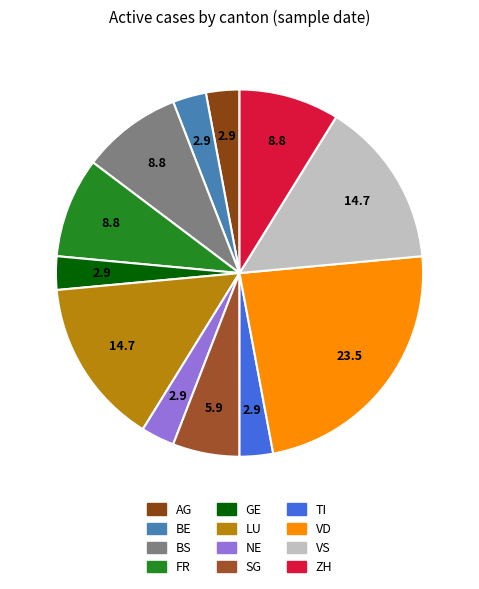

Is the sum of BE and BS greater than half?

No